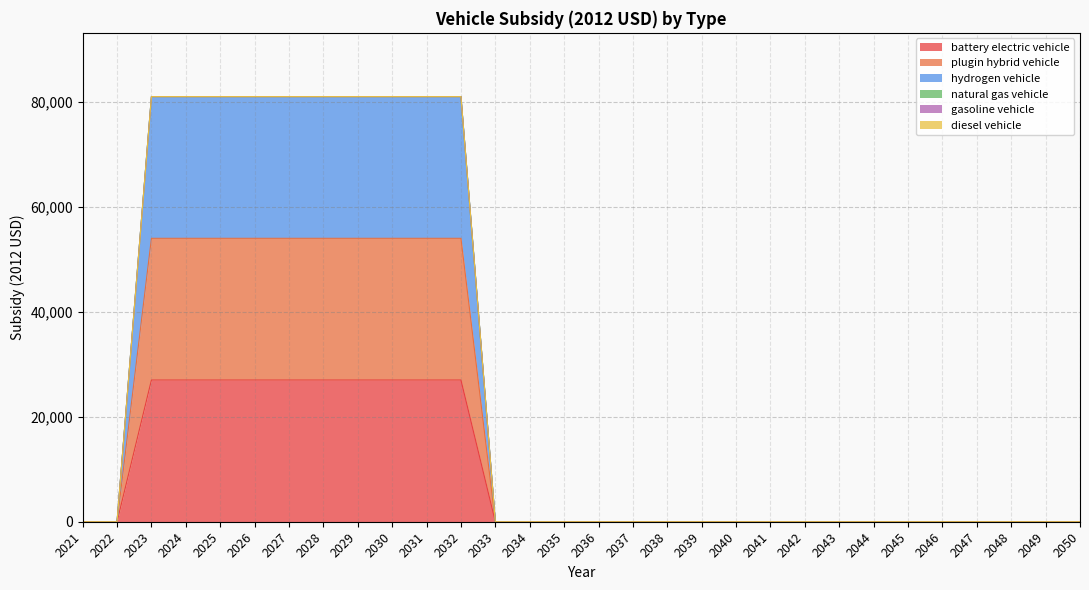

Is the value of plugin hybrid vehicle at 2042 greater than the value of hydrogen vehicle at 2047?

No